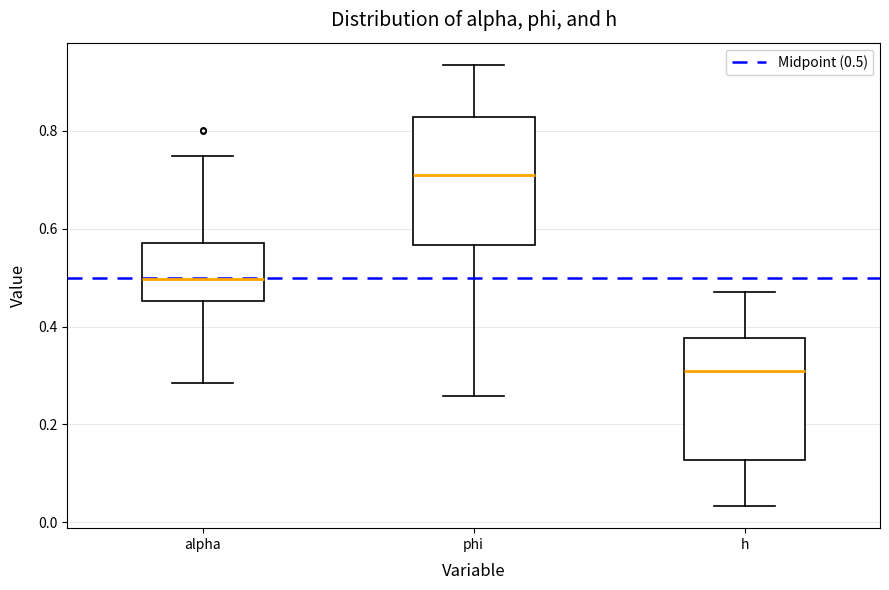

Reading left to right, transcribe this box plot: for each box, give where its median line is, the range the box spans, and where its two whiskers end, as read against the y-axis. The values are not printed on the chart, so give them approximately, as read against the axis.

alpha: median 0.50, box 0.46 to 0.58, whiskers 0.28 to 0.74
phi: median 0.72, box 0.56 to 0.82, whiskers 0.26 to 0.94
h: median 0.30, box 0.12 to 0.38, whiskers 0.04 to 0.48